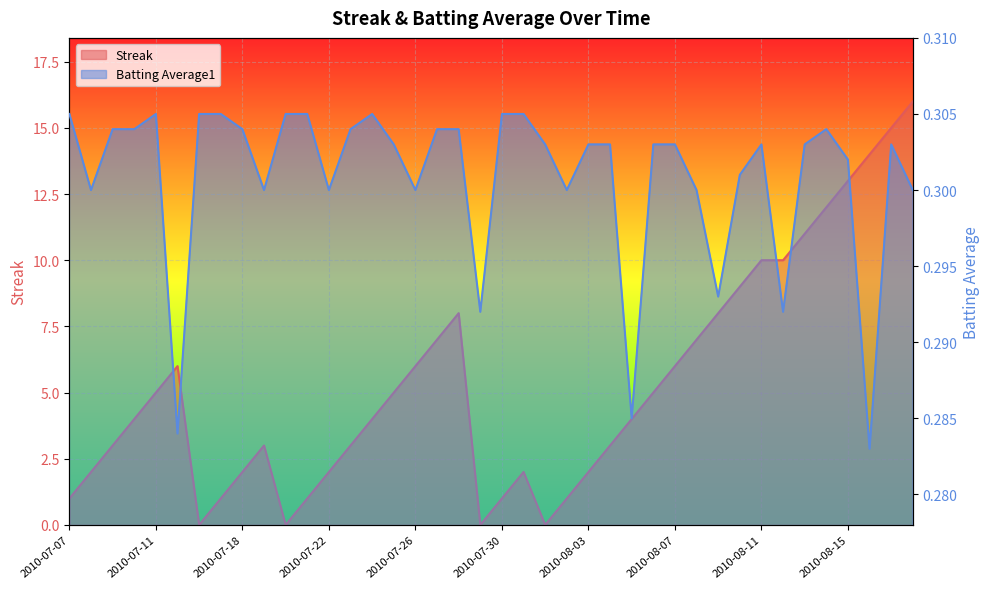

What is the label of the 35th point from the left?

2010-08-13